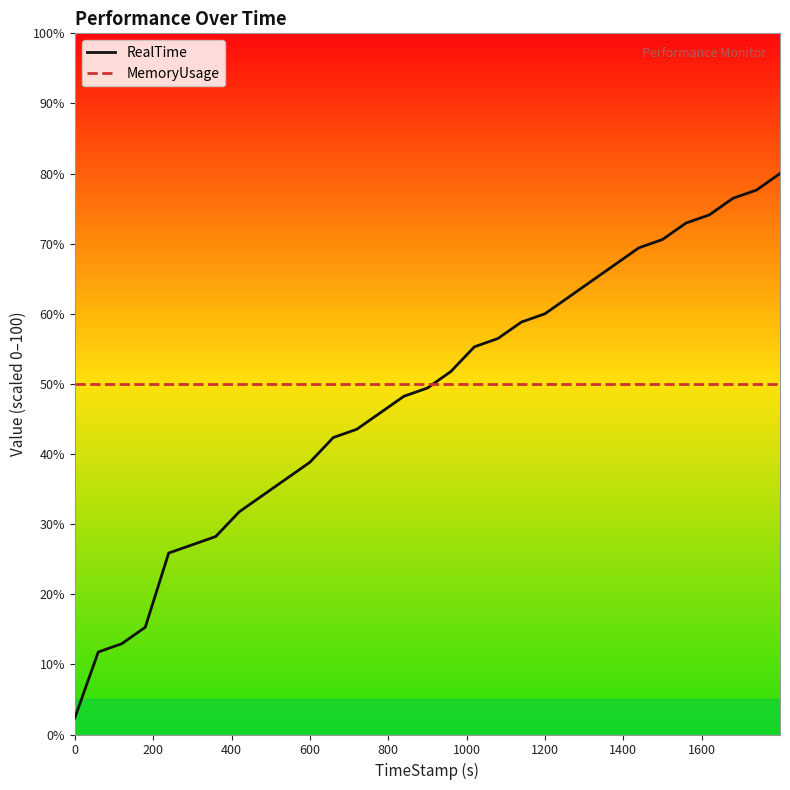

List the series in order of their peak value, lowest first.

MemoryUsage, RealTime